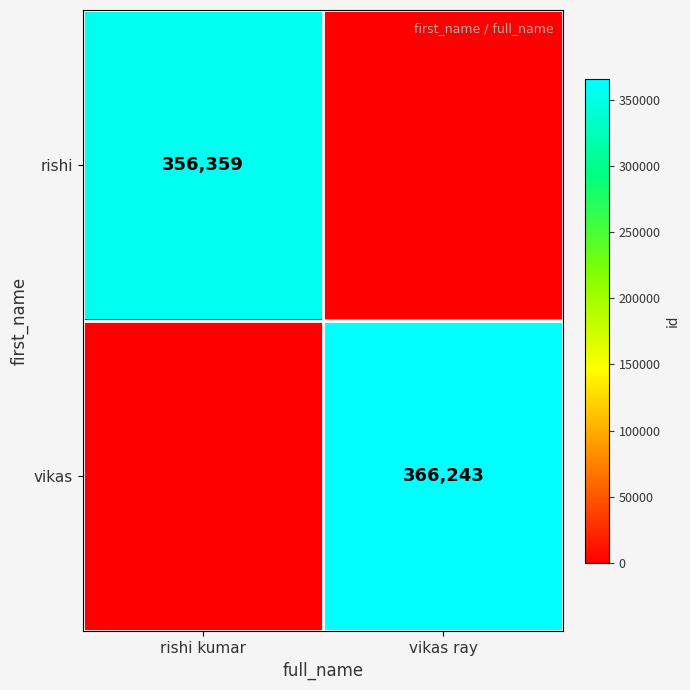

Is it true that rishi equals 242277 at rishi kumar?

False